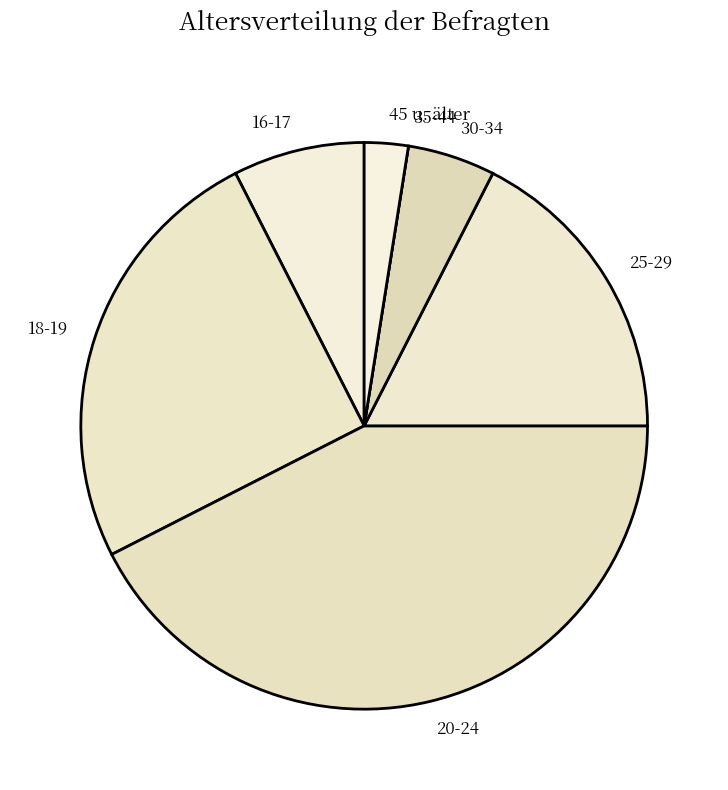

Is it true that 18-19 is 38% of the pie?

False